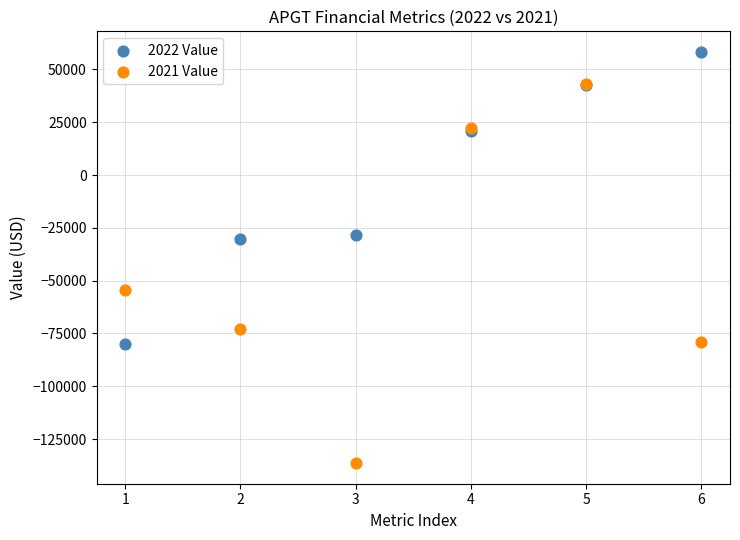

What are all the series names shown in the legend?

2022 Value, 2021 Value